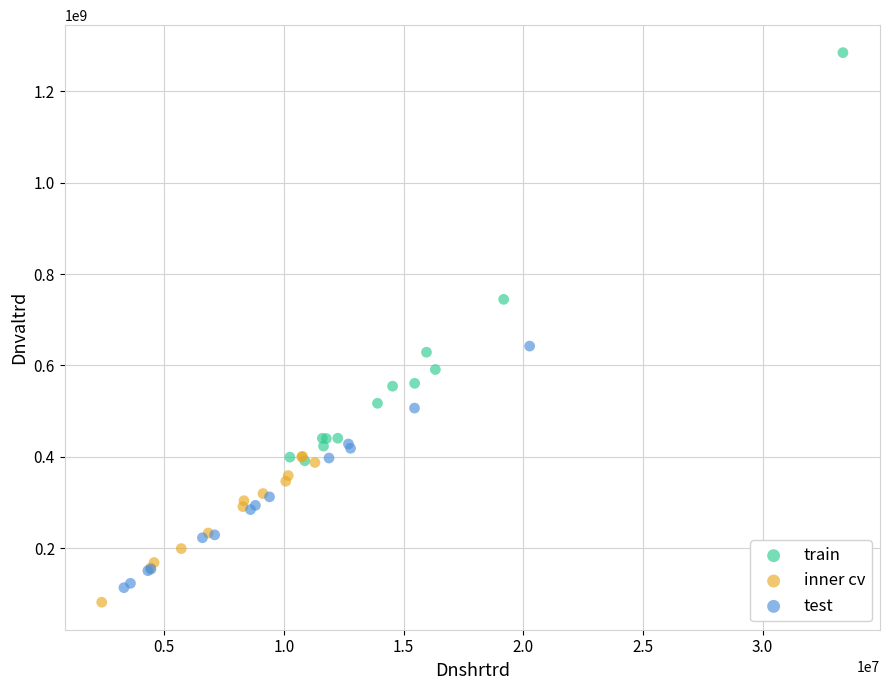

Which series contains the highest Y value?

train